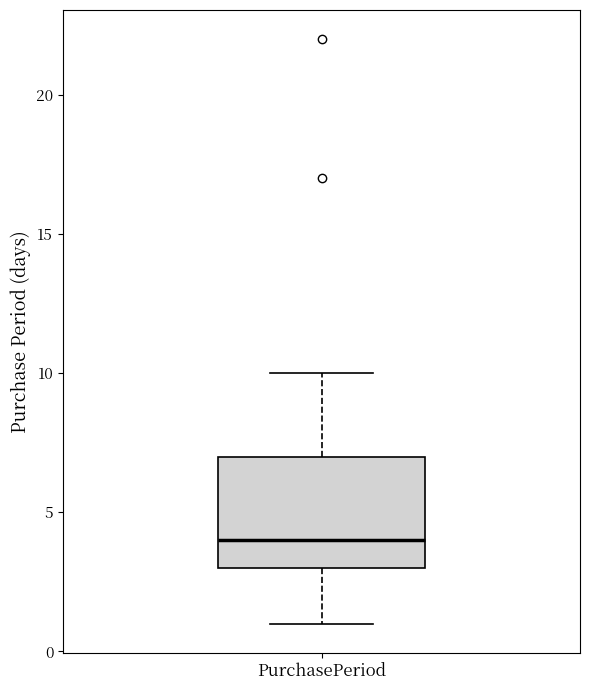

Transcribe this box plot: give where the median line is, the range the box spans, and where the two whiskers end, as read against the y-axis. The values are not printed on the chart, so give them approximately, as read against the axis.

median 4, box 3 to 7, whiskers 1 to 10